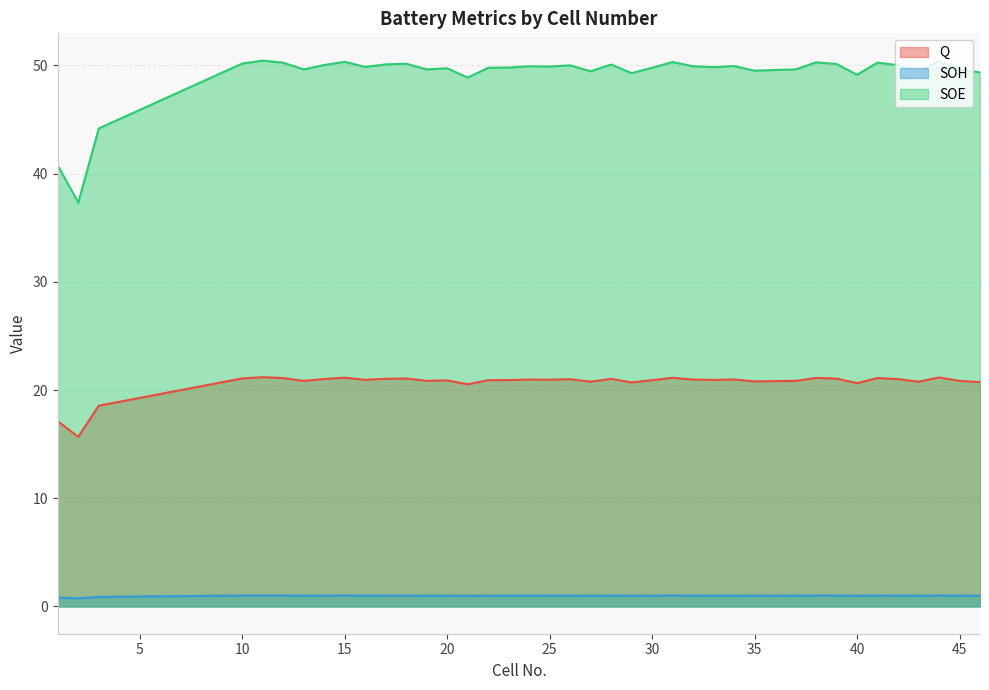

Where does the SOE series first go above 49?

10